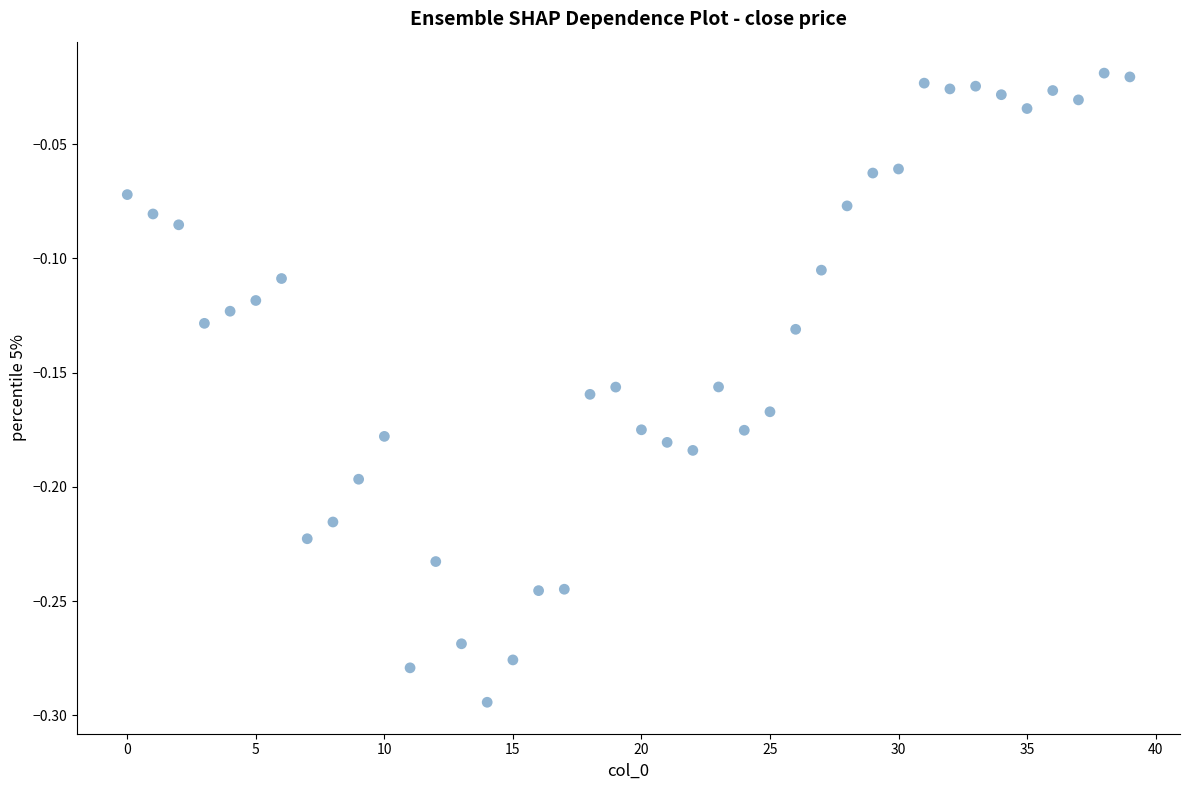

What is the range of Y values (max minus min)?

0.3